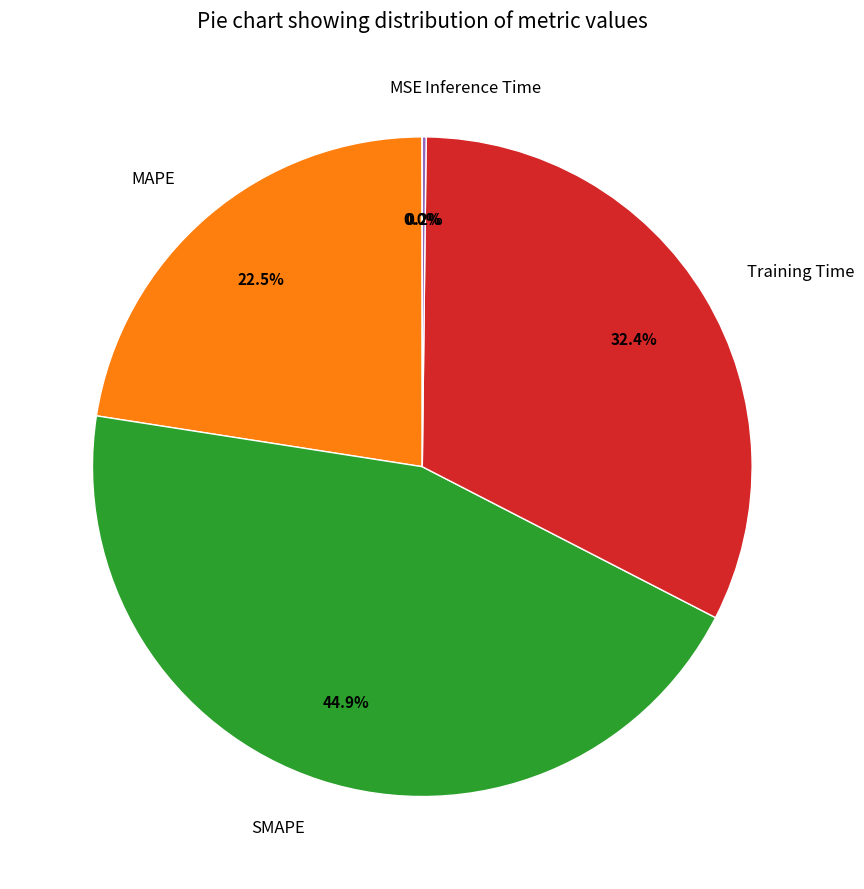

Which category has the biggest portion of the pie?

SMAPE